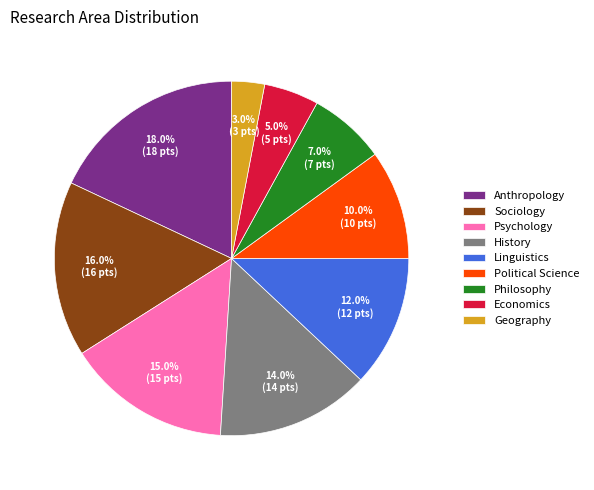

Combined, do Economics and History account for over 50%?

No